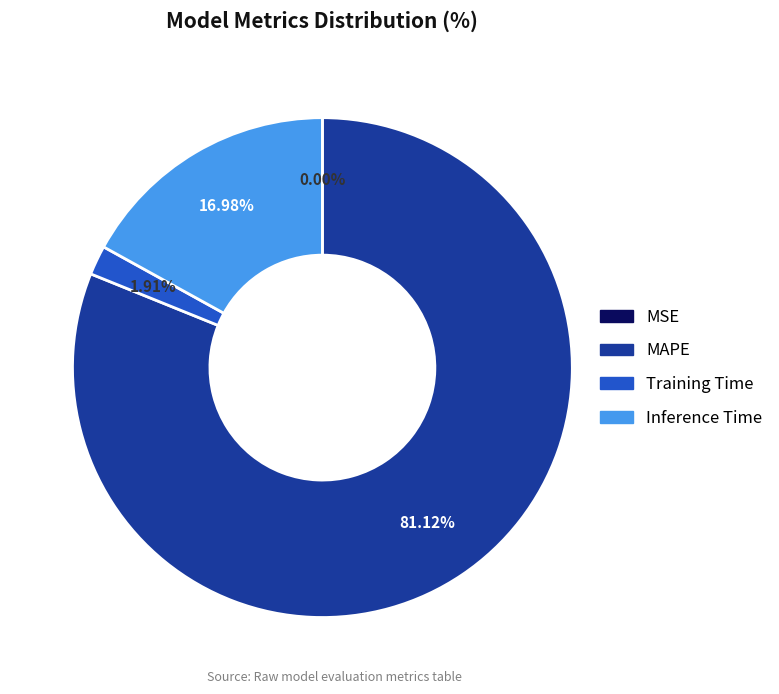

Between MAPE and Training Time, which is larger?

MAPE